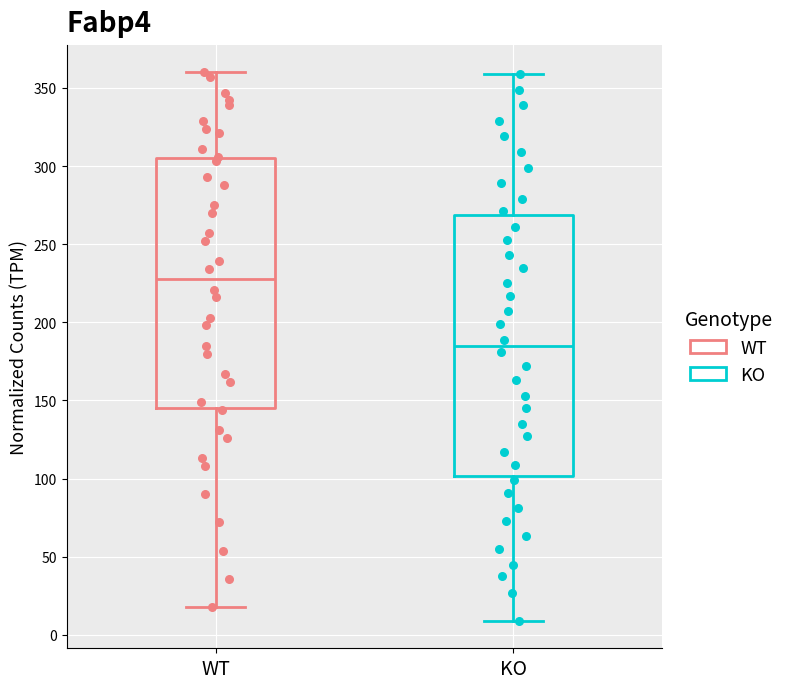

Reading left to right, transcribe this box plot: for each box, give where its median line is, the range the box spans, and where its two whiskers end, as read against the y-axis. The values are not printed on the chart, so give them approximately, as read against the axis.

WT: median 230, box 145 to 305, whiskers 20 to 360
KO: median 185, box 100 to 270, whiskers 10 to 360